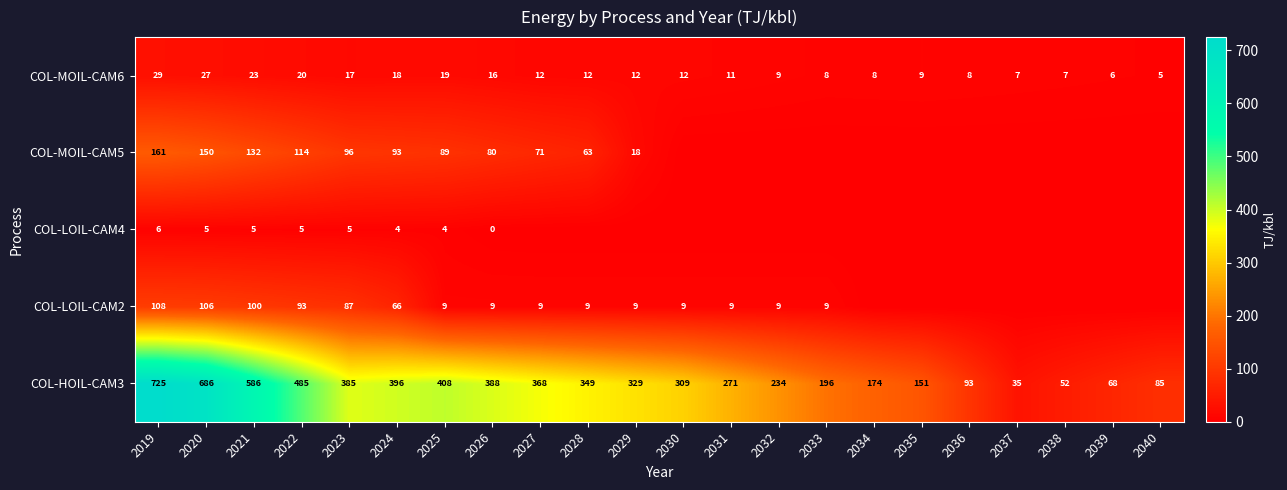

Is it true that COL-HOIL-CAM3 equals 142 at 2028?

False